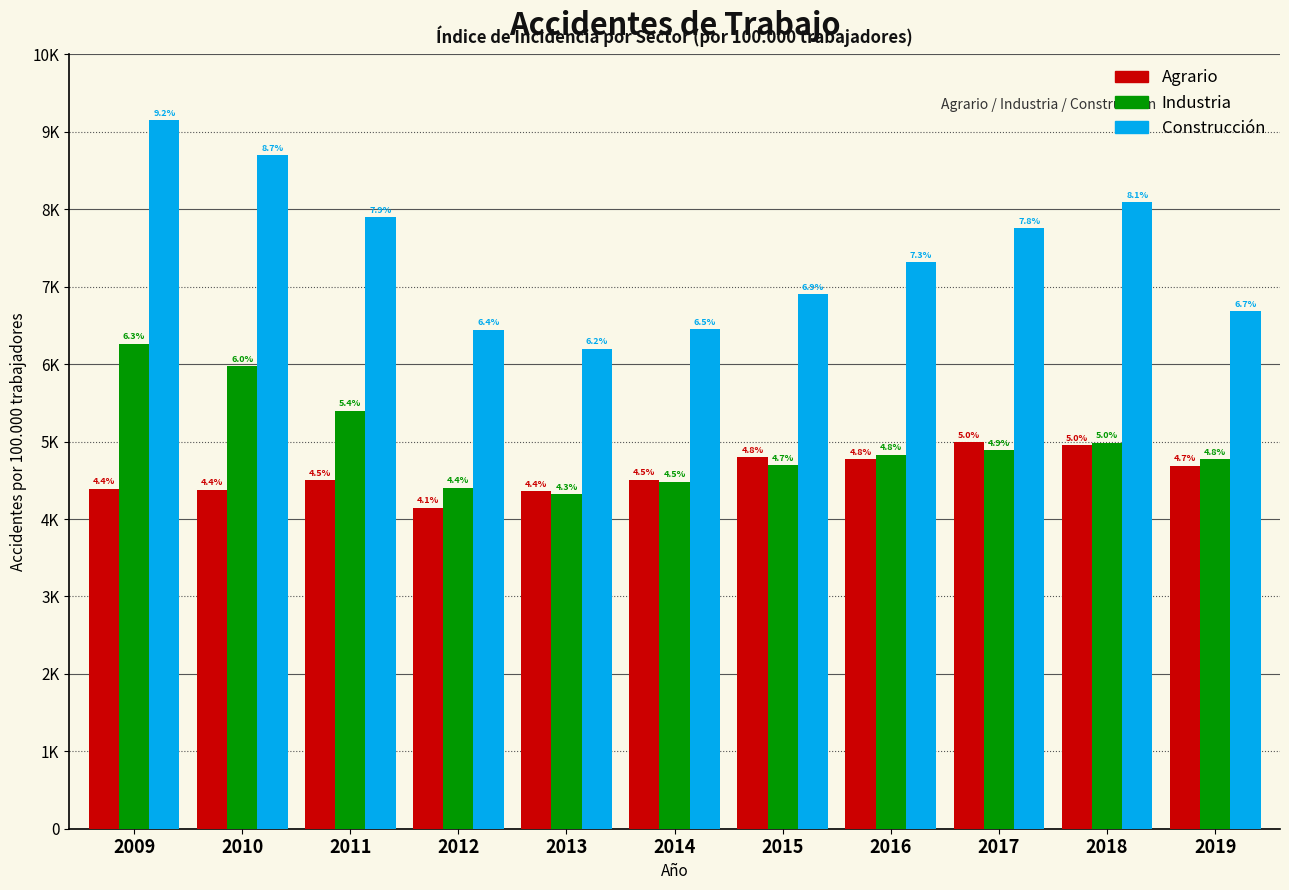

What are all the series names shown in the legend?

Agrario, Industria, Construcción